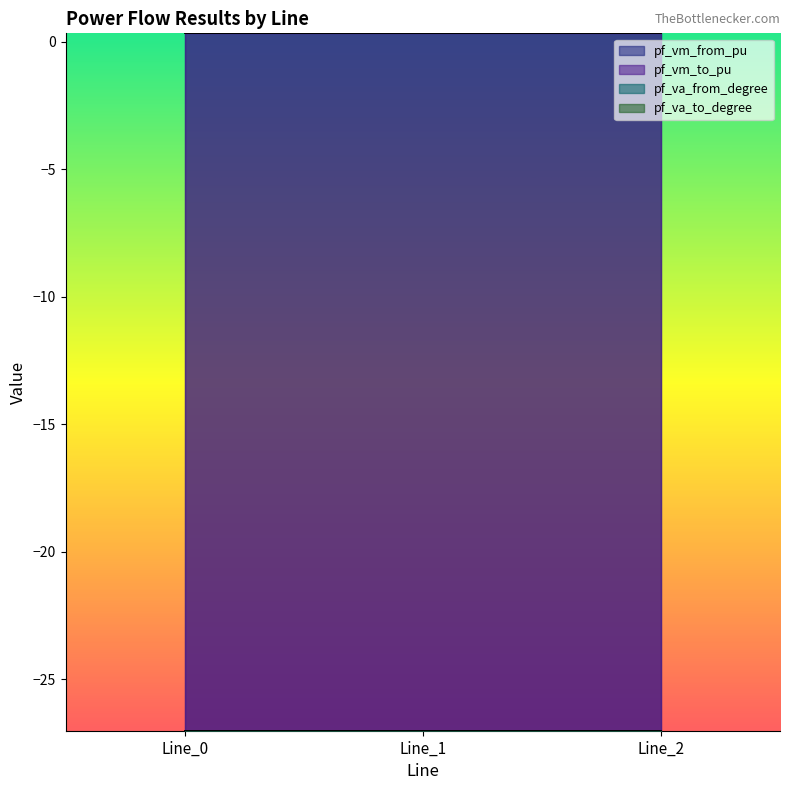

Where is pf_va_to_degree nearest to the value -27?

Line_0